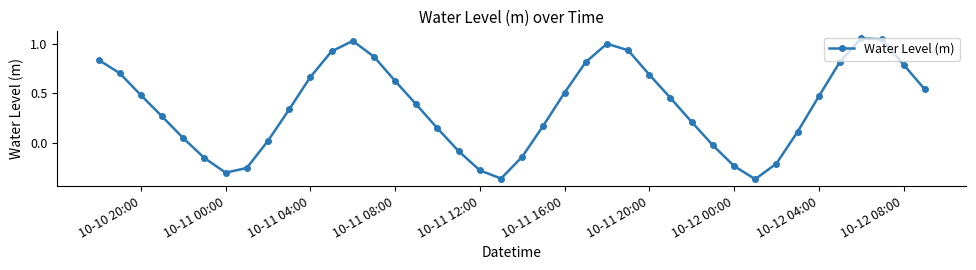

What is the average value?

0.4